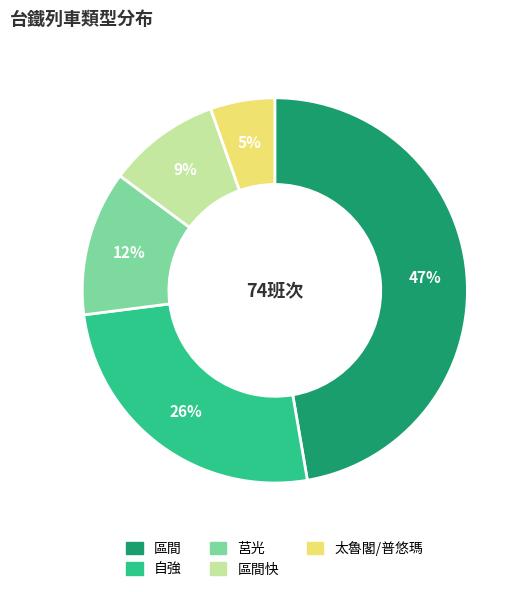

Is there a majority slice in this chart?

No